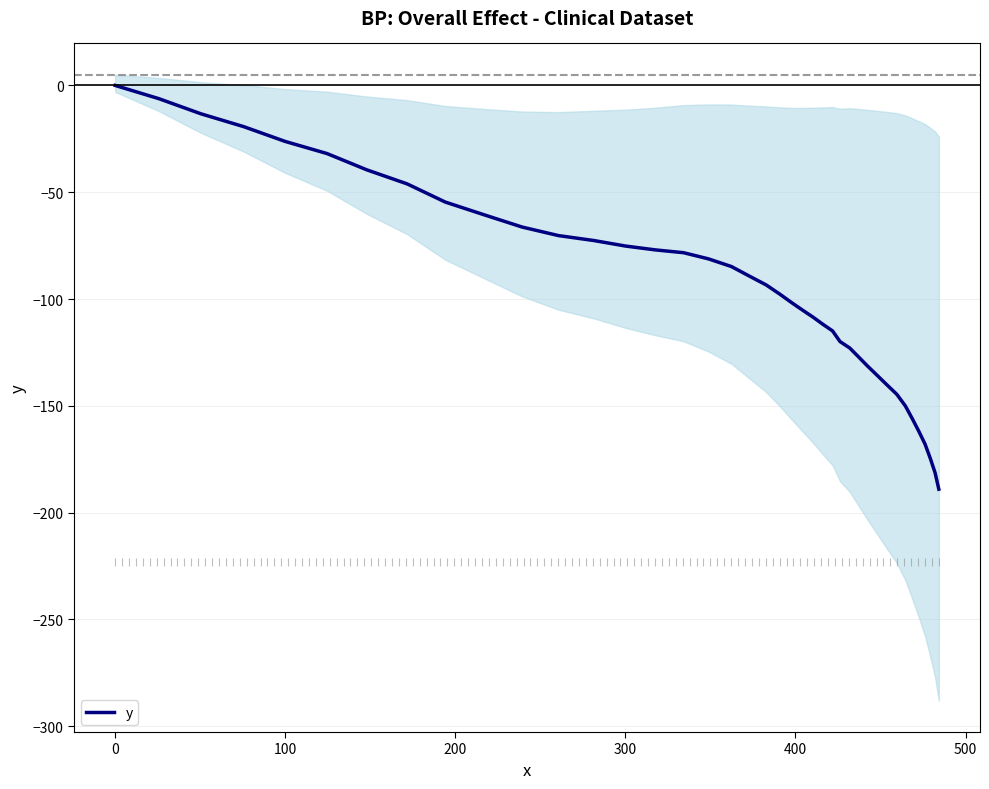

How many values exceed -93?

19